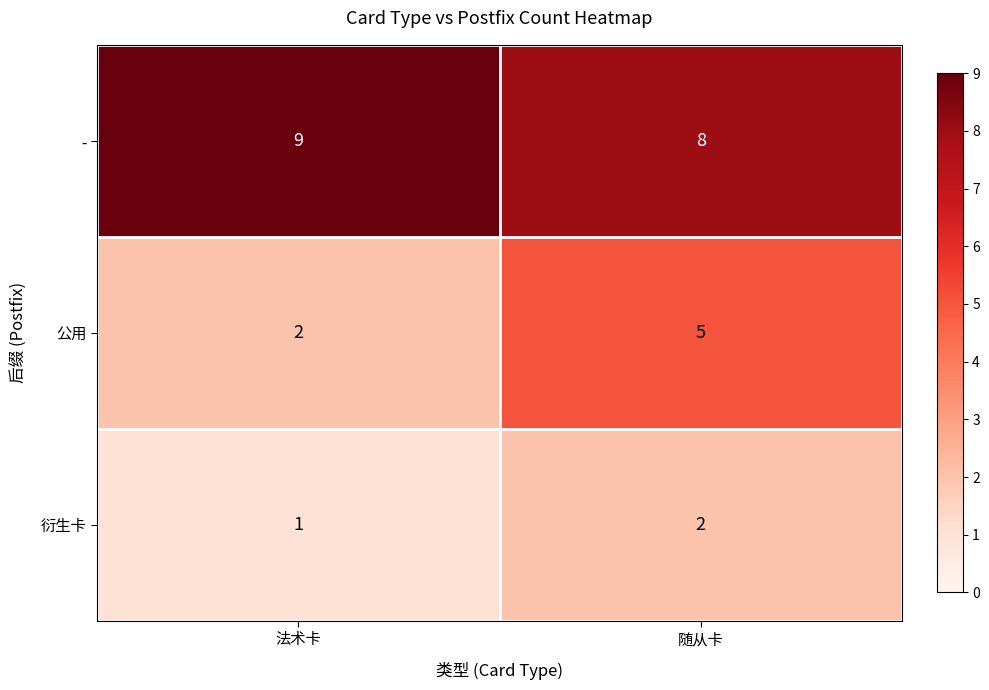

What is the spread (max minus min) of values at 随从卡?

6